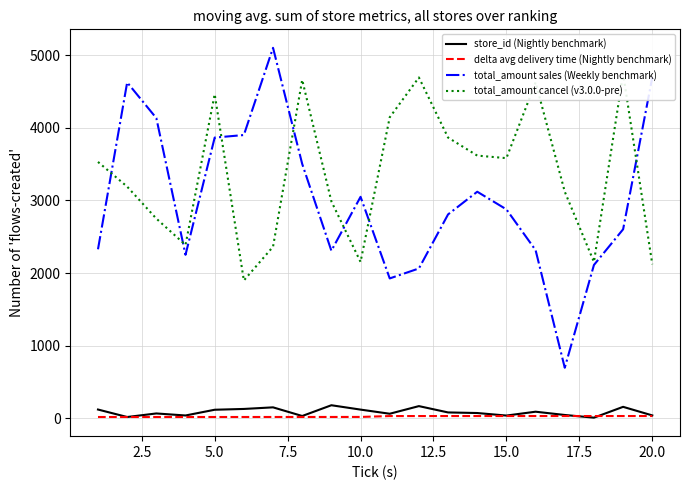

True or false: store_id (Nightly benchmark) and total_amount sales (Weekly benchmark) cross at least once.

False